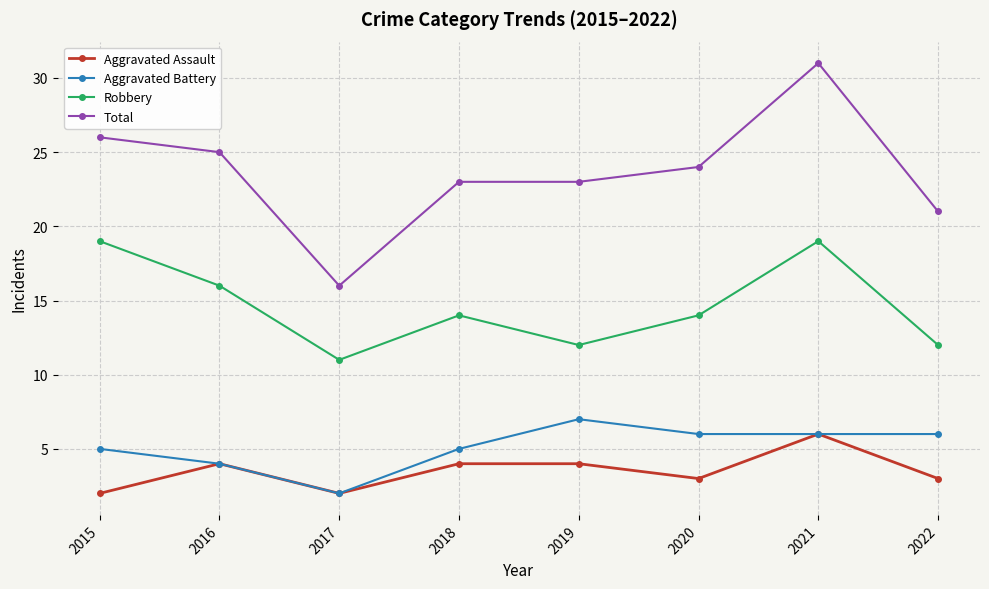

Reading left to right, what are all the values shown in this chart?

Aggravated Assault: 2	4	2	4	4	3	6	3
Aggravated Battery: 5	4	2	5	7	6	6	6
Robbery: 19	16	11	14	12	14	19	12
Total: 26	25	16	23	23	24	31	21